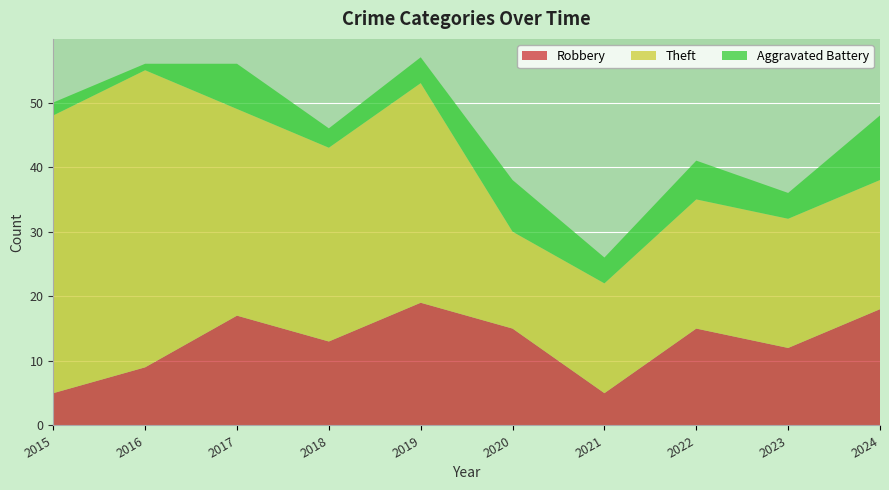

Reading right to left, extract all data points from this chart.

Robbery: 2024=18	2023=12	2022=15	2021=5	2020=15	2019=19	2018=13	2017=17	2016=9	2015=5
Theft: 2024=20	2023=20	2022=20	2021=17	2020=15	2019=34	2018=30	2017=32	2016=46	2015=43
Aggravated Battery: 2024=10	2023=4	2022=6	2021=4	2020=8	2019=4	2018=3	2017=7	2016=1	2015=2